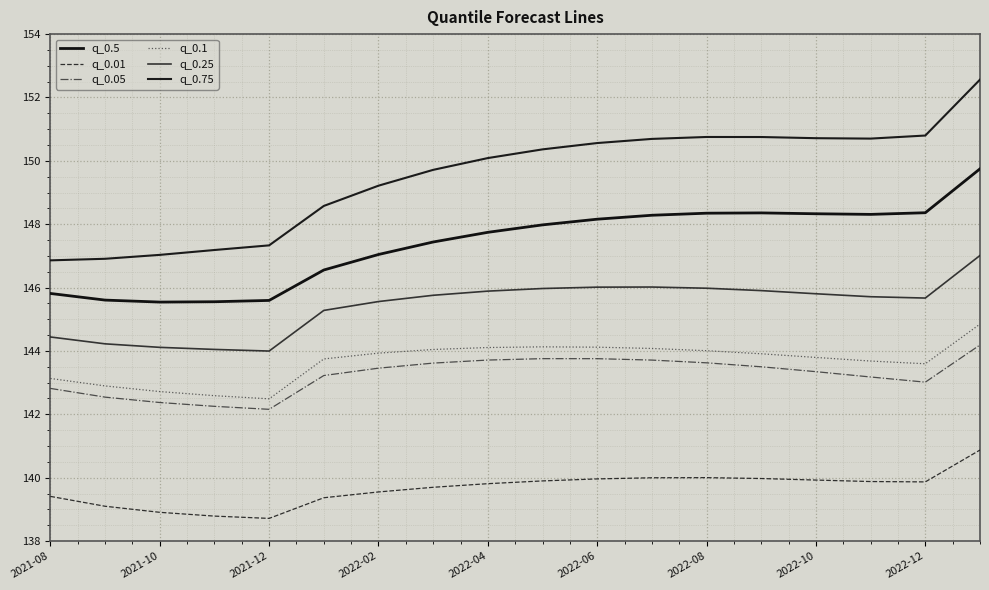

What is the value of the q_0.25 point at the 15th from the left?

145.8